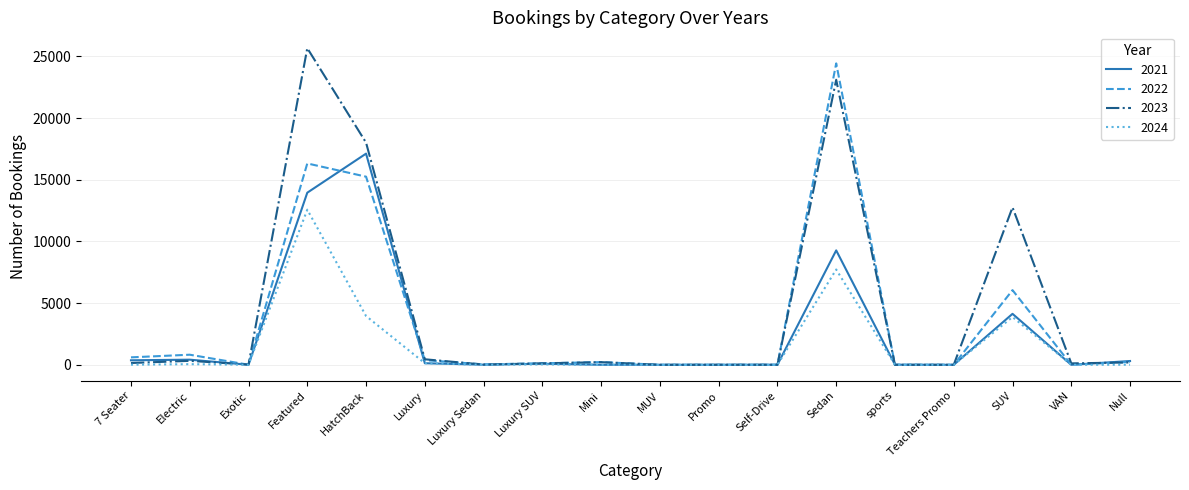

Rank the series by their maximum value, from lowest to highest.

2024, 2021, 2022, 2023